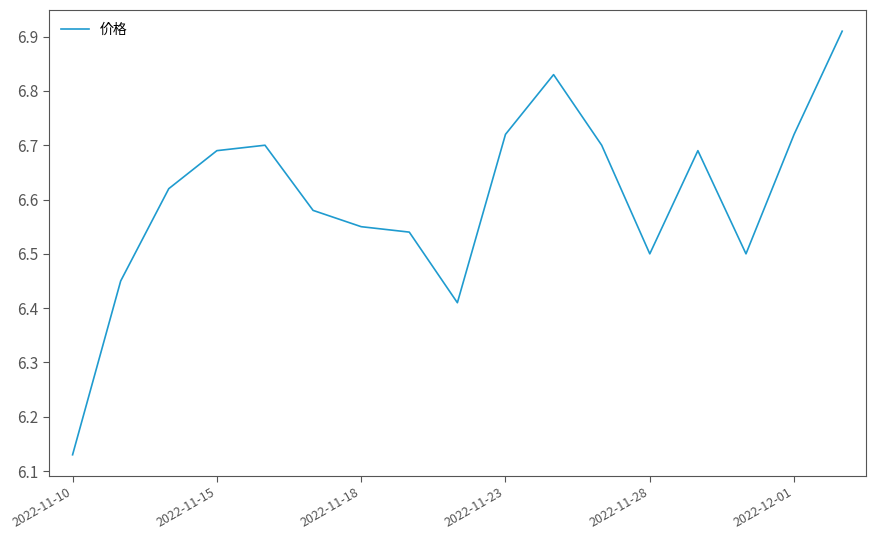

What is the difference between the maximum and minimum values?

0.8